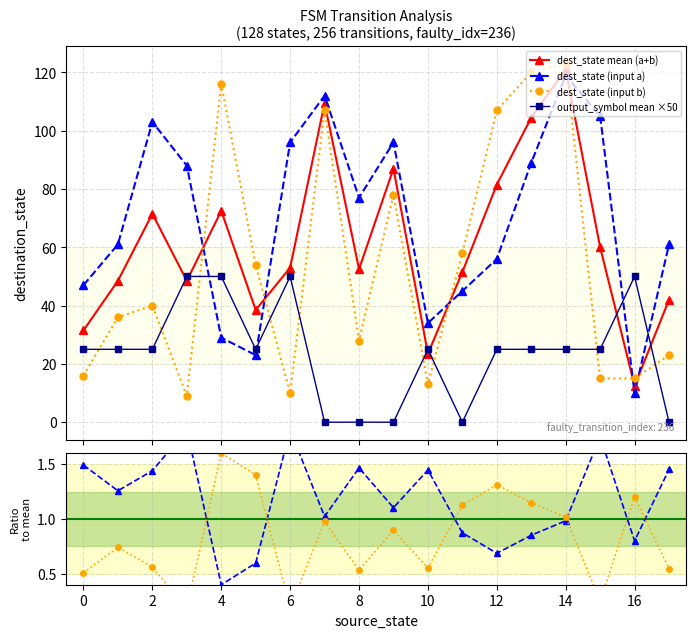

What is the maximum value for dest_state (input b)?

123.0